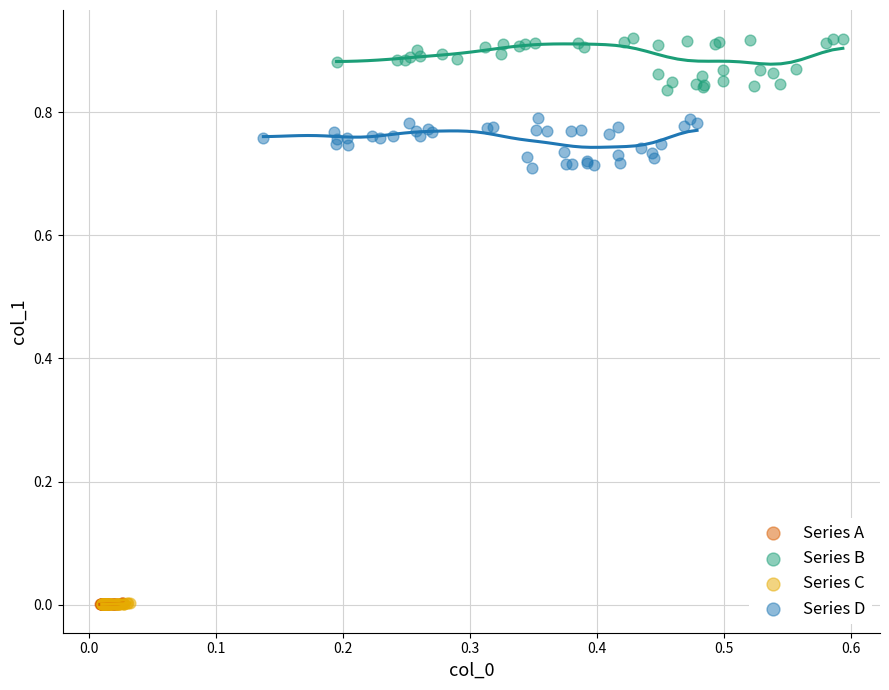

What are all the series names shown in the legend?

Series A, Series B, Series C, Series D